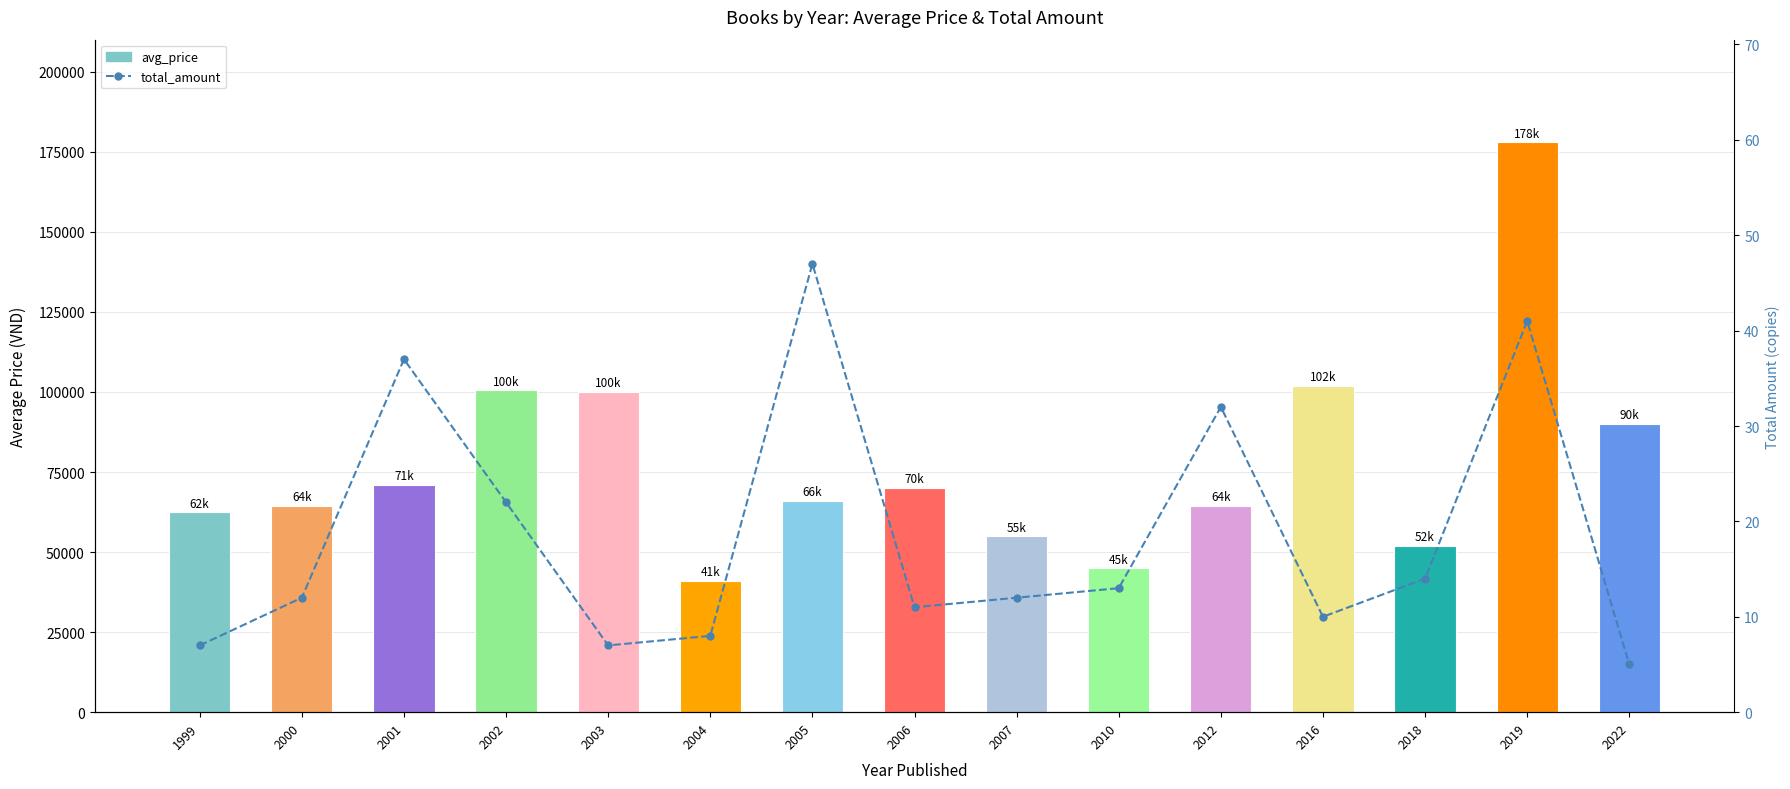

The value of avg_price at 2000 is 64500. True or false?

True